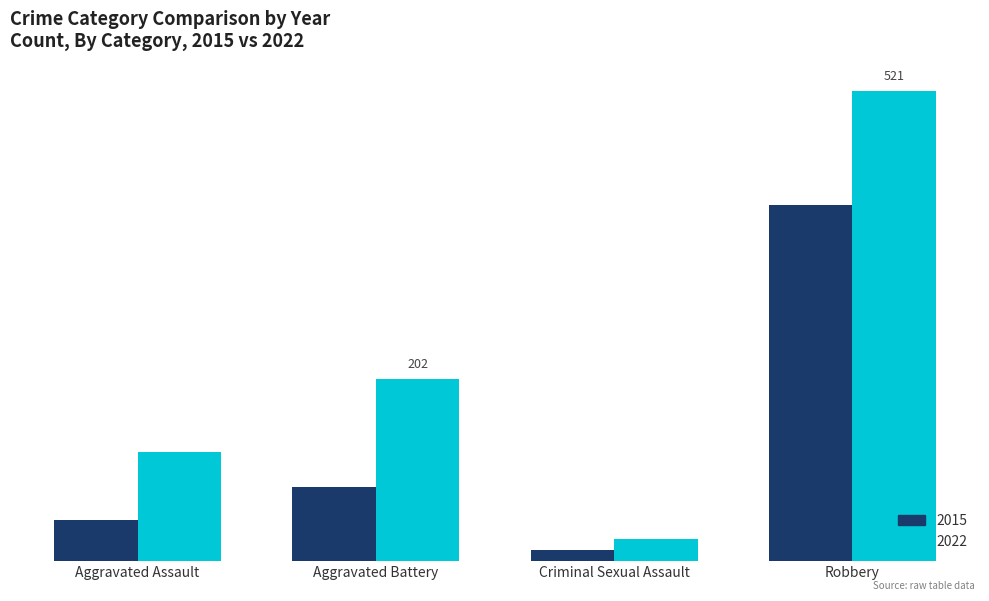

What are all the series names shown in the legend?

2015, 2022